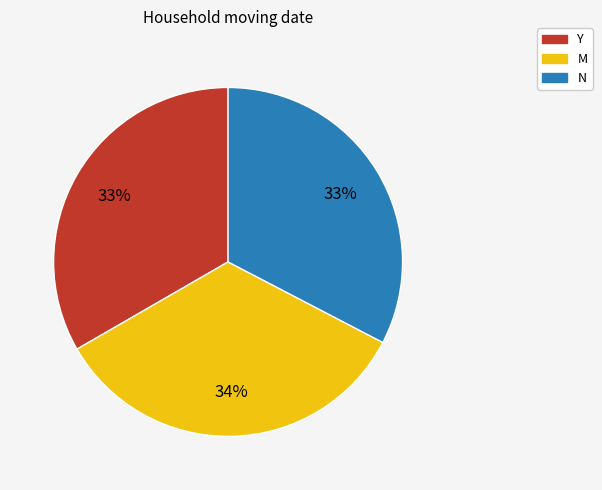

To the nearest percent, what is the average slice percentage?

33%